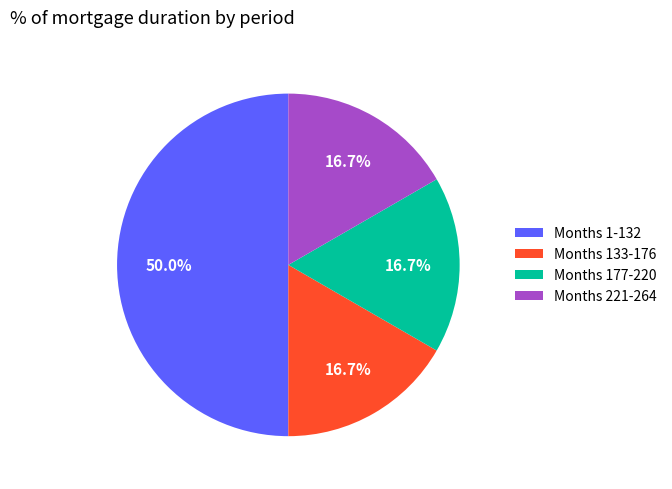

What is the largest slice in the pie chart?

Months 1-132